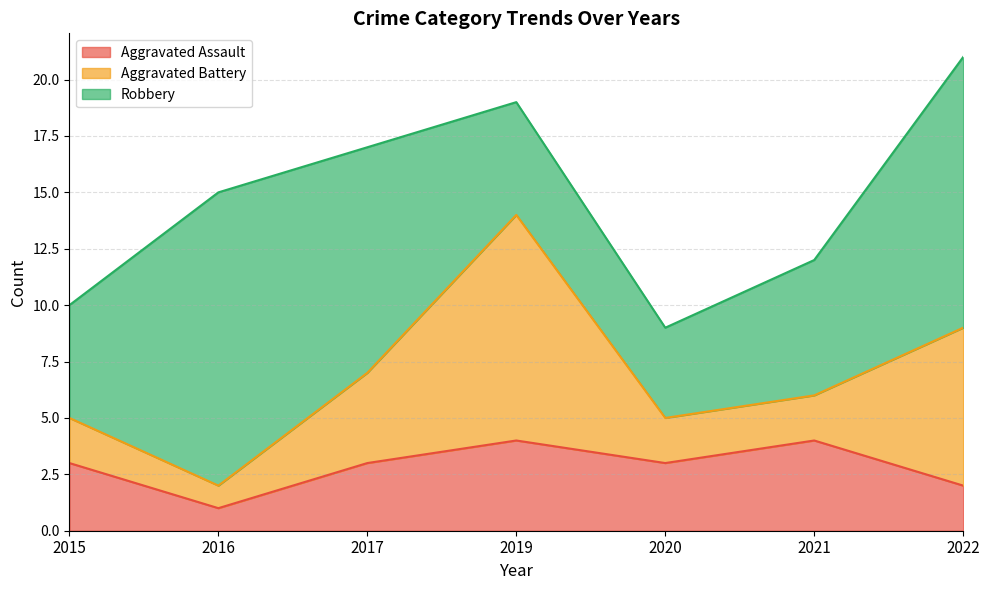

True or false: Aggravated Battery and Robbery intersect in this chart.

True